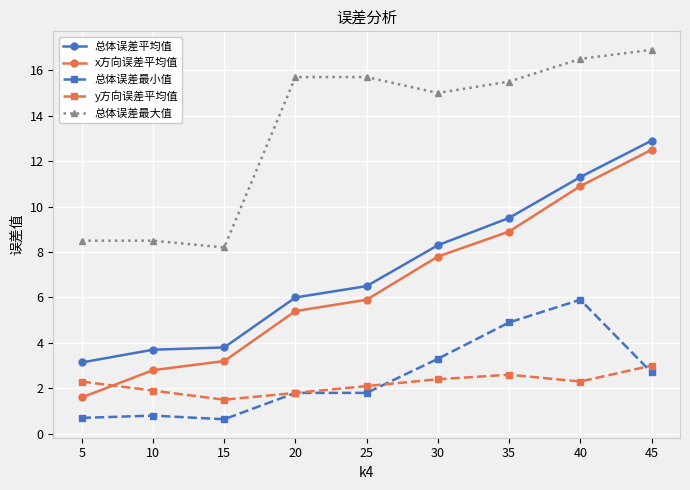

Is the value of x方向误差平均值 at 45 greater than the value of 总体误差最大值 at 35?

No